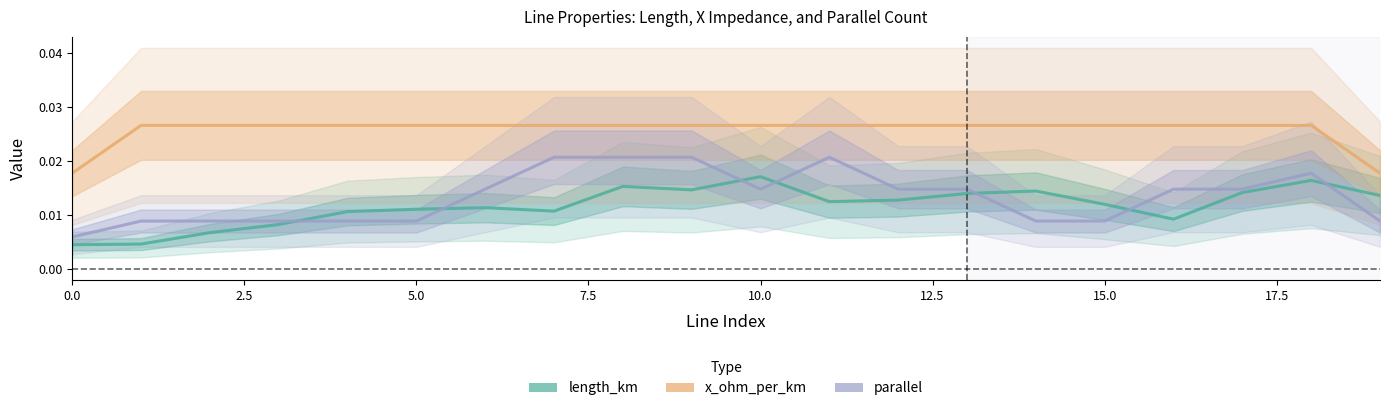

True or false: x_ohm_per_km and length_km cross at least once.

False